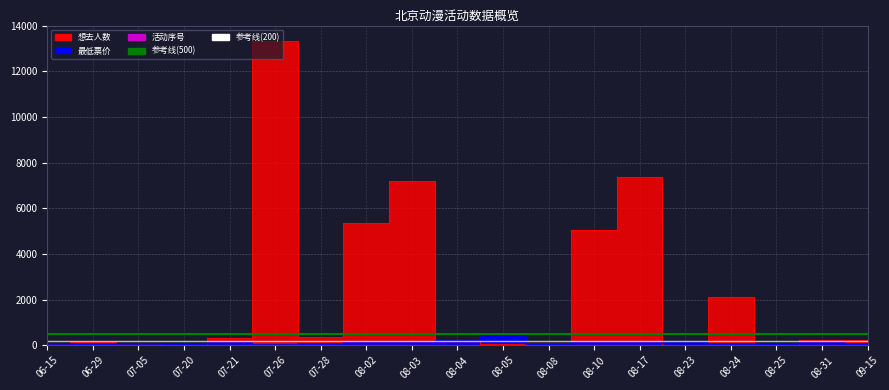

How many data points does each series have?

19